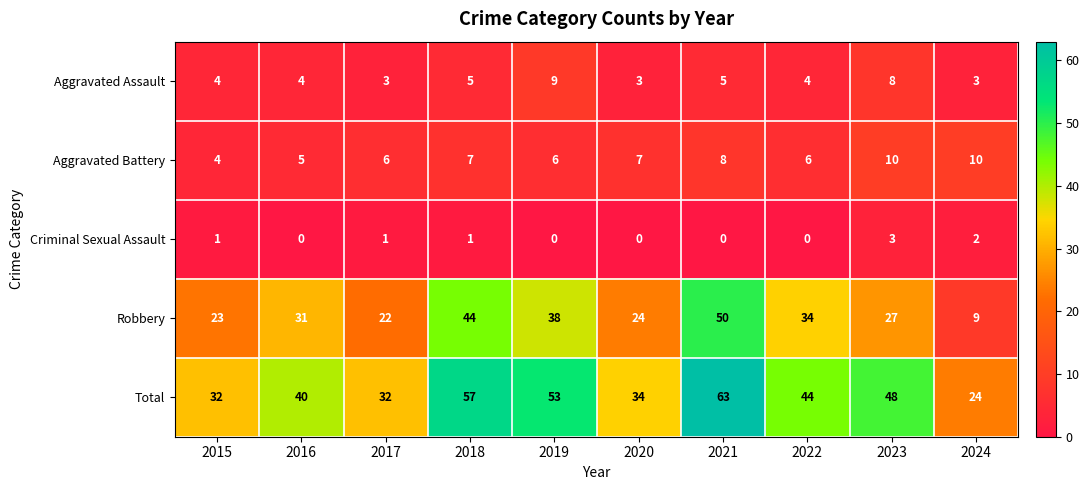

List the series in order of their peak value, lowest first.

Criminal Sexual Assault, Aggravated Assault, Aggravated Battery, Robbery, Total